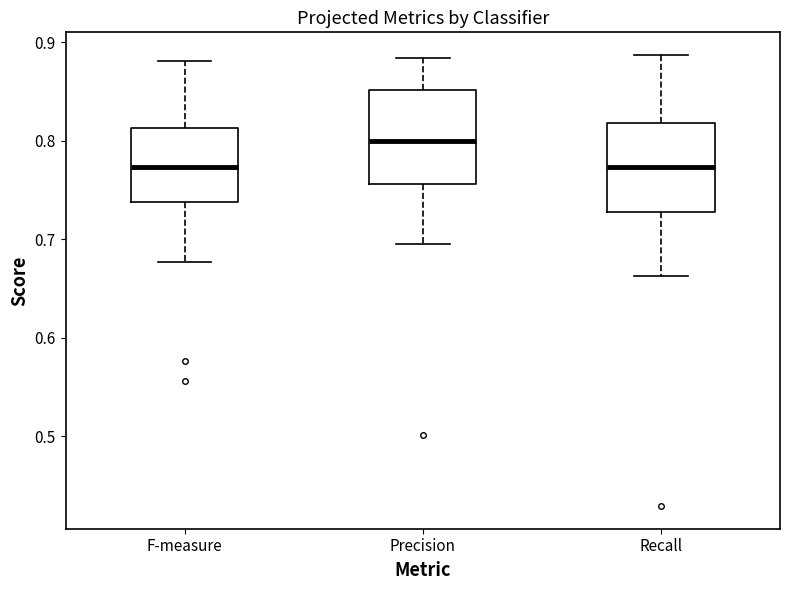

Where does the upper whisker of the box for Precision end on the y-axis? The values are not printed on the chart, so give them approximately, as read against the axis.

0.88